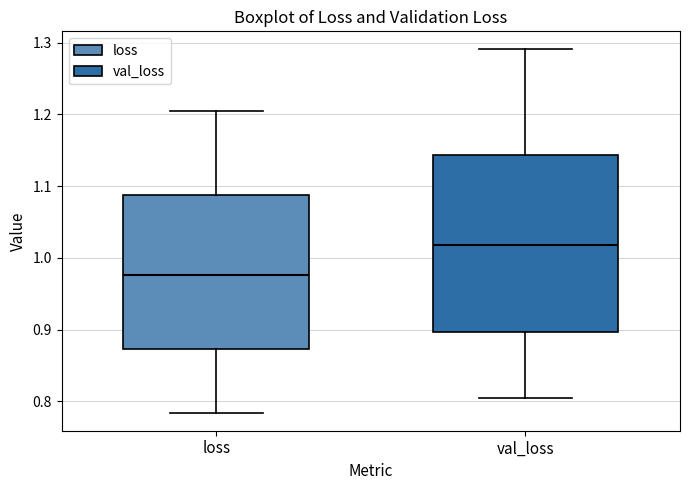

Reading left to right, transcribe this box plot: for each box, give where its median line is, the range the box spans, and where its two whiskers end, as read against the y-axis. The values are not printed on the chart, so give them approximately, as read against the axis.

loss: median 0.98, box 0.87 to 1.09, whiskers 0.78 to 1.21
val_loss: median 1.02, box 0.90 to 1.14, whiskers 0.80 to 1.29